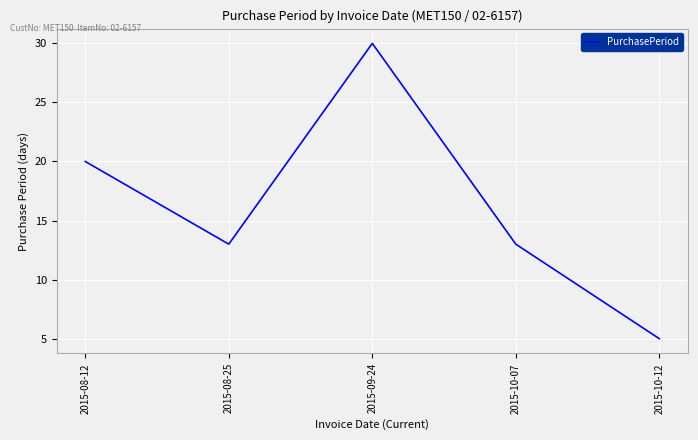

The value at 2015-08-12 is 28. True or false?

False